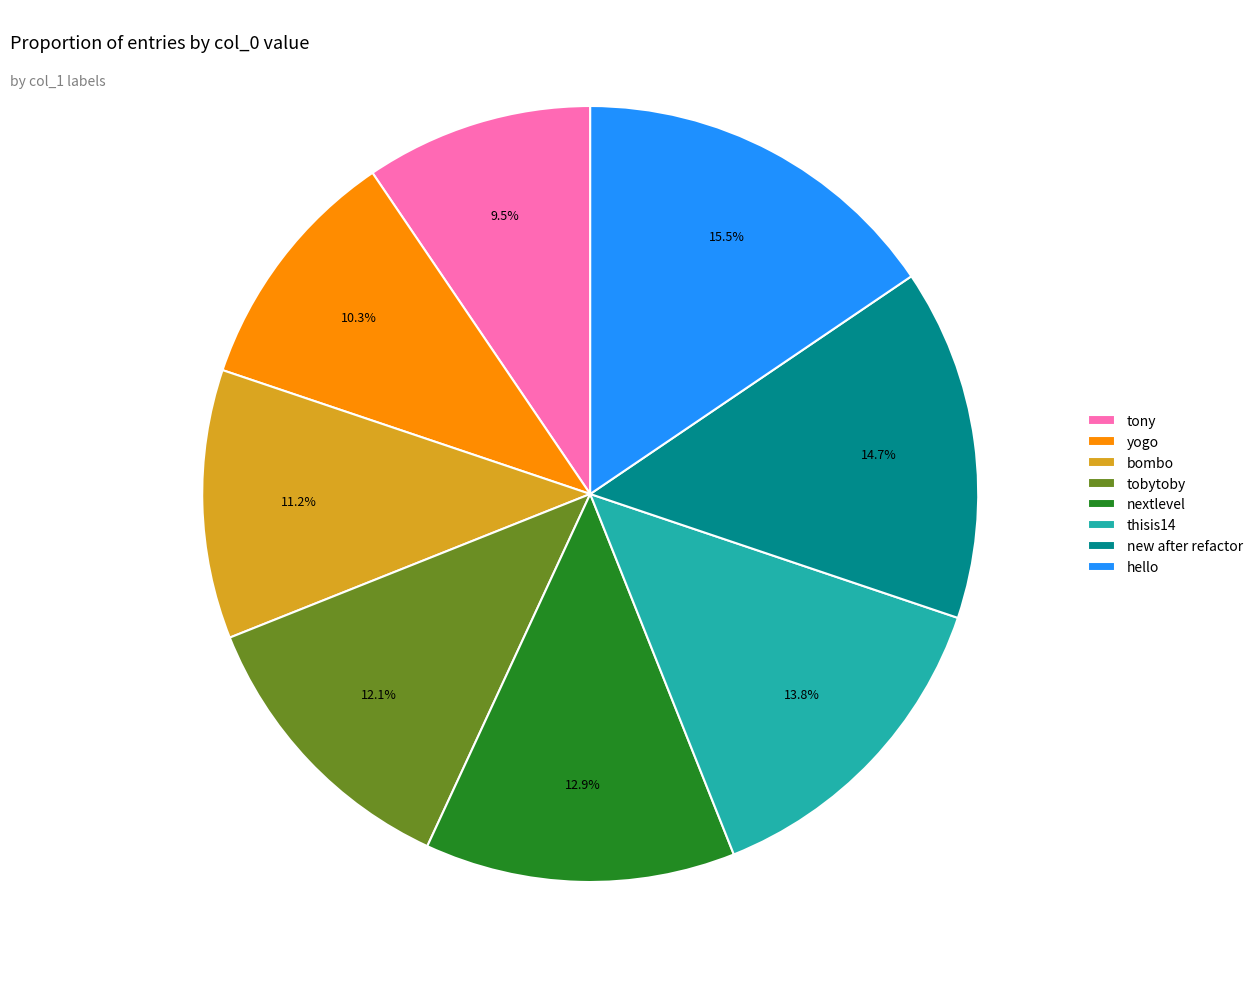

To the nearest percent, what is the combined percentage of tony and hello?

25%